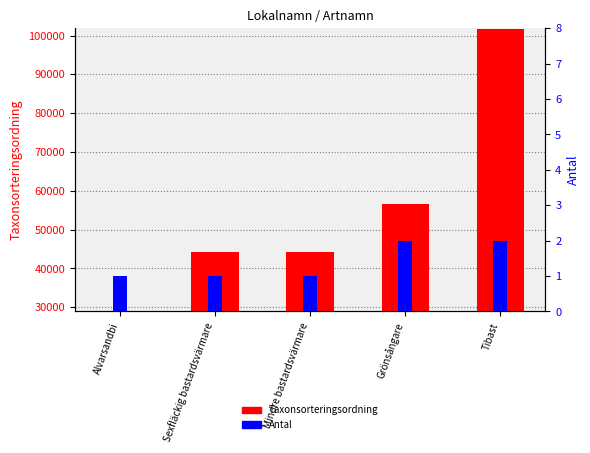

True or false: Antal has a value of 3 at Tibast.

False